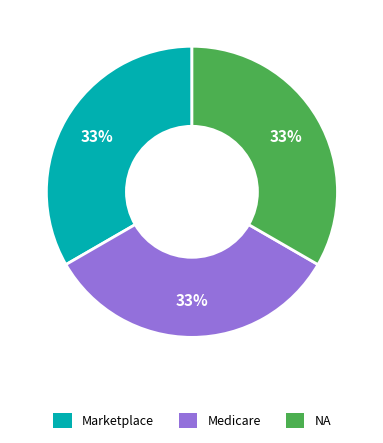

Is there a majority slice in this chart?

No